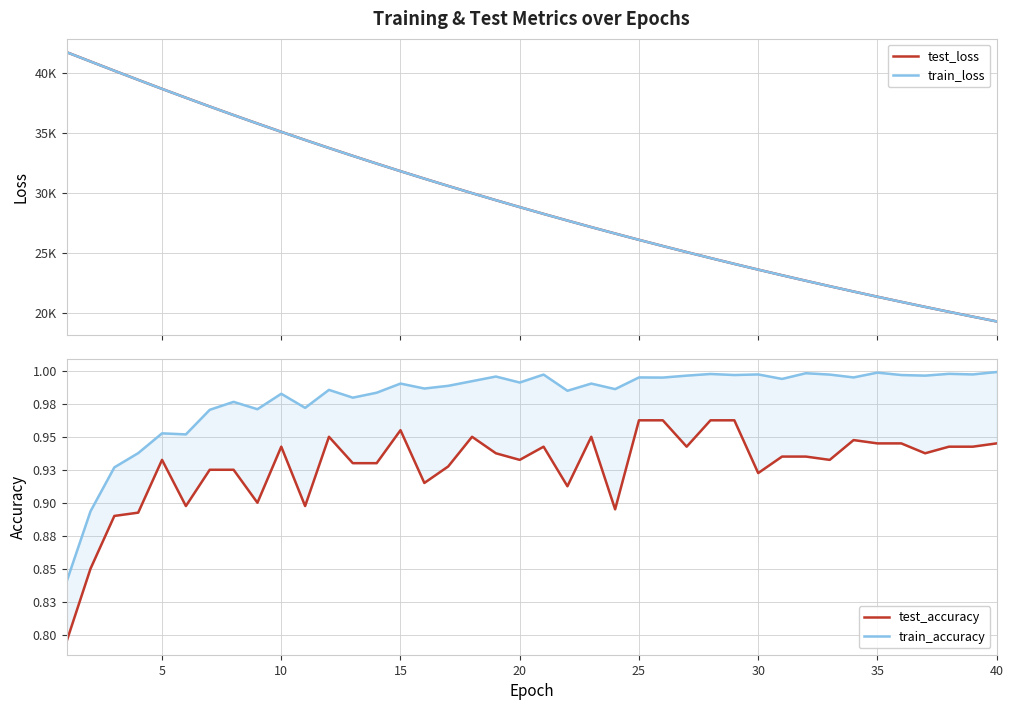

Reading left to right, transcribe all the data shown in this chart.

test_loss: 41734.3	40961.6	40191.6	39431.6	38680.1	37942.4	37214.4	36498.2	35796.6	35103.9	34425.3	33757.7	33103.2	32459.2	31826.4	31207.0	30598.2	29999.3	29412.5	28836.3	28270.7	27715.6	27170.7	26636.3	26111.1	25596.1	25091.5	24594.6	24107.9	23630.7	23162.0	22701.6	22250.7	21807.3	21373.1	20946.6	20527.9	20117.3	19713.9	19318.7
train_loss: 41732.7	40958.5	40189.7	39429.9	38679.0	37939.8	37212.1	36496.6	35793.7	35102.1	34423.4	33755.9	33100.8	32457.3	31825.3	31205.0	30595.9	29997.9	29410.9	28834.8	28269.2	27714.4	27169.4	26634.9	26110.1	25595.1	25089.6	24593.6	24106.9	23629.3	23160.5	22700.5	22249.2	21806.3	21371.7	20945.3	20526.8	20116.2	19713.3	19318.0
test_accuracy: 0.8	0.8	0.9	0.9	0.9	0.9	0.9	0.9	0.9	0.9	0.9	0.9	0.9	0.9	1.0	0.9	0.9	0.9	0.9	0.9	0.9	0.9	0.9	0.9	1.0	1.0	0.9	1.0	1.0	0.9	0.9	0.9	0.9	0.9	0.9	0.9	0.9	0.9	0.9	0.9
train_accuracy: 0.8	0.9	0.9	0.9	1.0	1.0	1.0	1.0	1.0	1.0	1.0	1.0	1.0	1.0	1.0	1.0	1.0	1.0	1.0	1.0	1.0	1.0	1.0	1.0	1.0	1.0	1.0	1.0	1.0	1.0	1.0	1.0	1.0	1.0	1.0	1.0	1.0	1.0	1.0	1.0